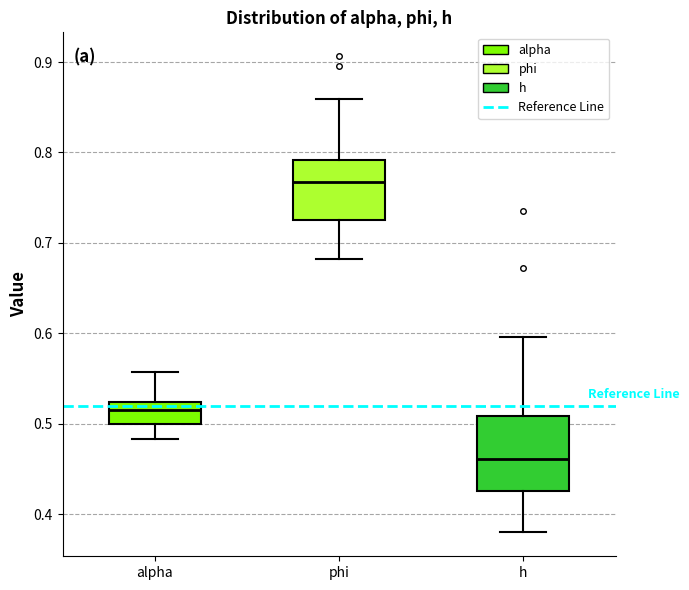

Where is the lower edge of the box for phi on the y-axis? The values are not printed on the chart, so give them approximately, as read against the axis.

0.73